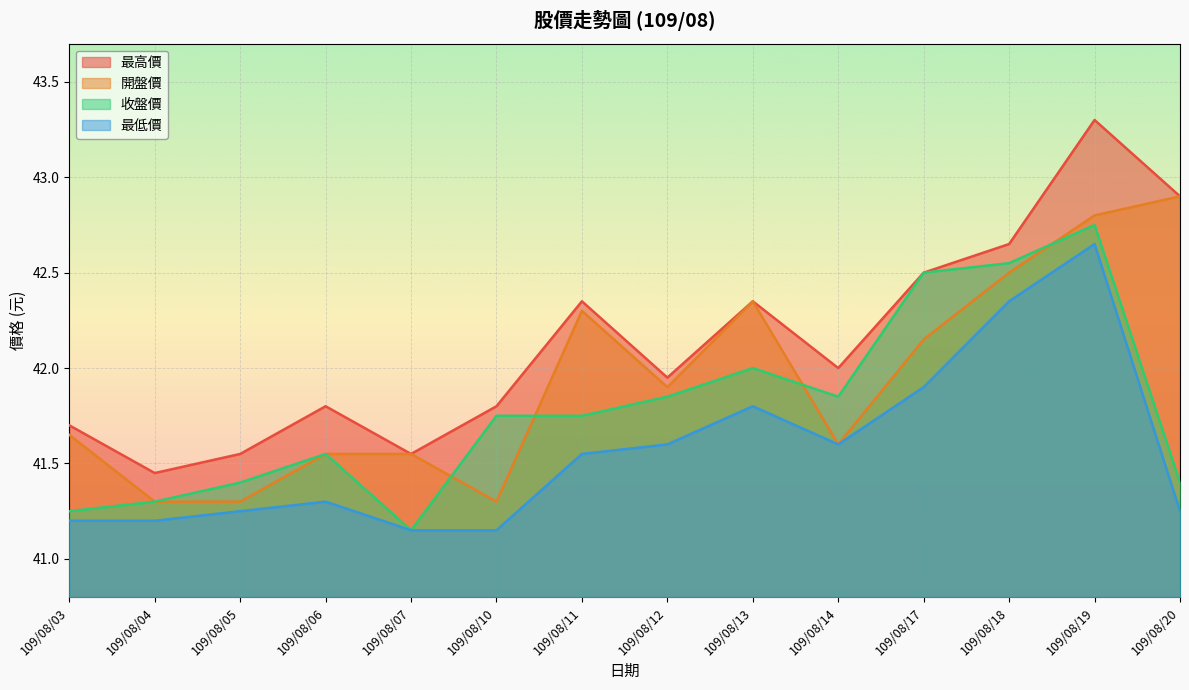

Reading left to right, what are all the values shown in this chart?

最高價: 41.7	41.5	41.5	41.8	41.5	41.8	42.4	42.0	42.4	42.0	42.5	42.6	43.3	42.9
開盤價: 41.6	41.3	41.3	41.5	41.5	41.3	42.3	41.9	42.4	41.6	42.1	42.5	42.8	42.9
收盤價: 41.2	41.3	41.4	41.5	41.1	41.8	41.8	41.9	42.0	41.9	42.5	42.5	42.8	41.4
最低價: 41.2	41.2	41.2	41.3	41.1	41.1	41.5	41.6	41.8	41.6	41.9	42.4	42.6	41.2